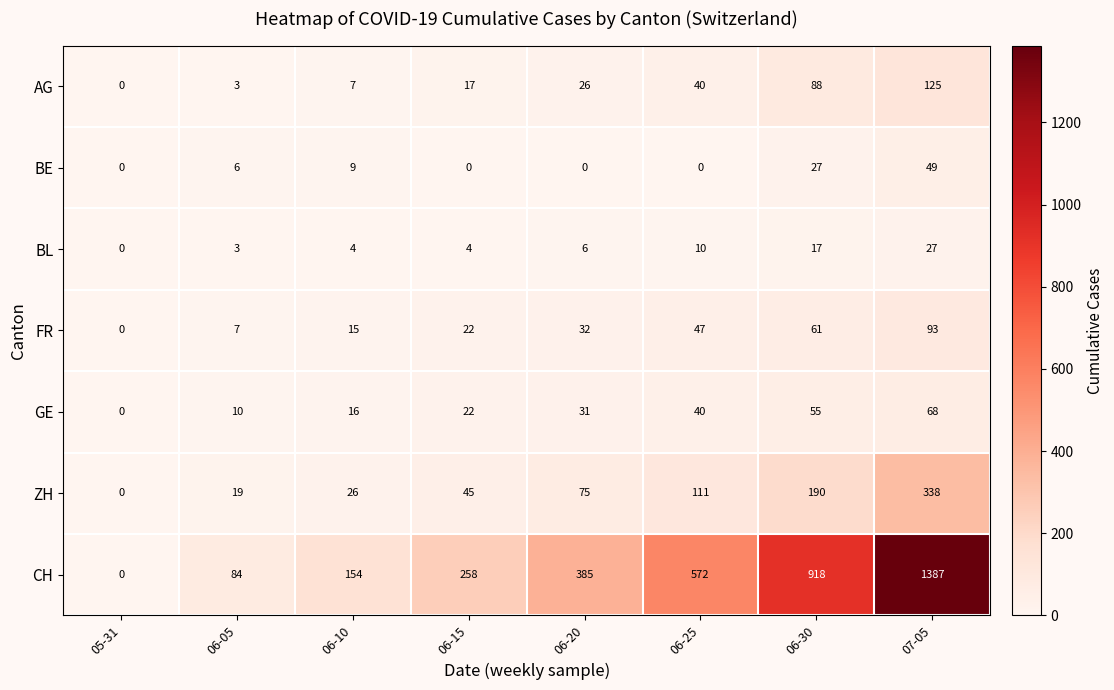

Which series has the widest spread of values?

CH